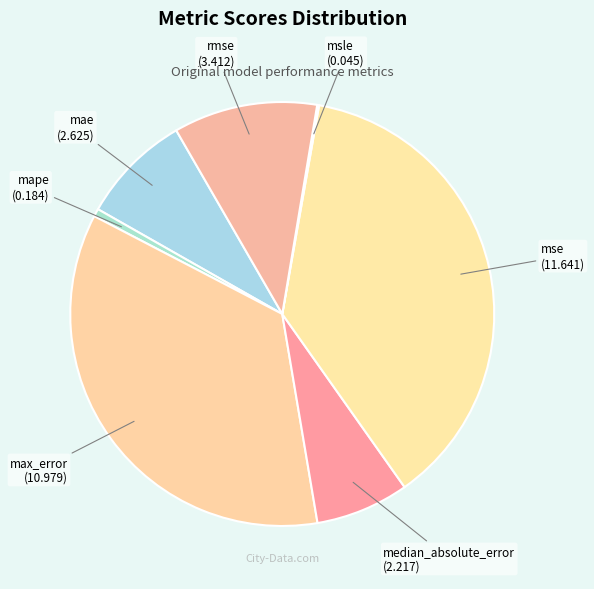

What is the ratio of the value at mse to the value at rmse?

3.4